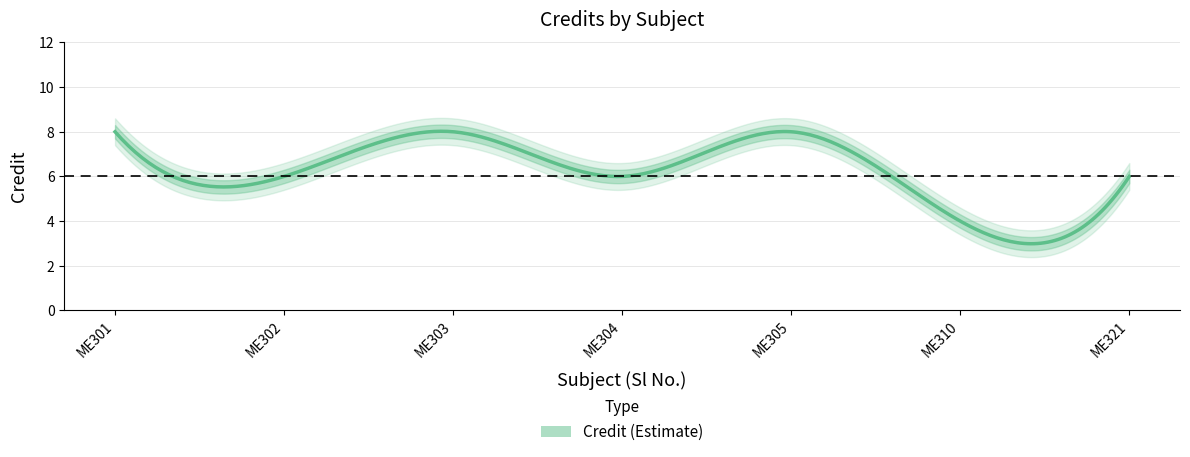

How many interior local valleys (lower than both neighbors) does the data have?

3